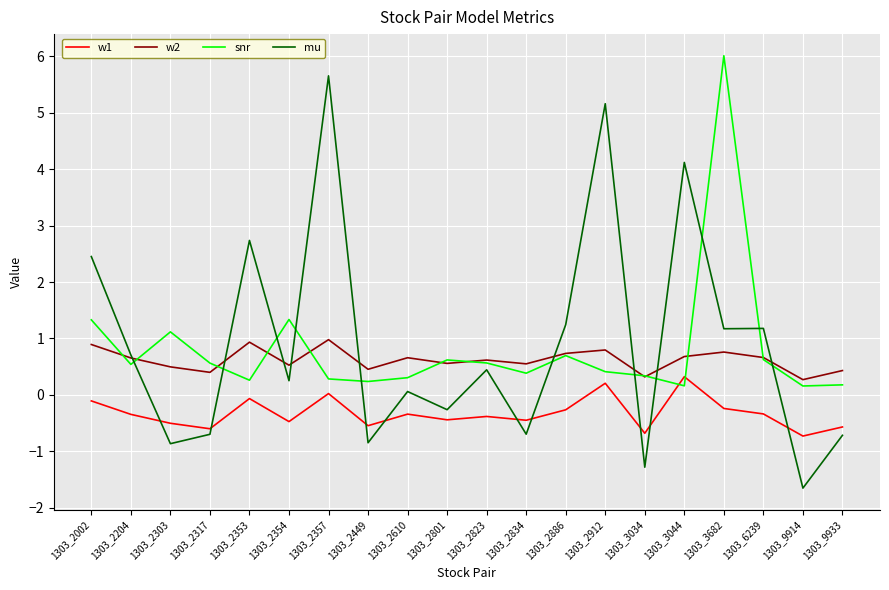

What is the difference between the second highest and minimum values in the w1 series?

0.9